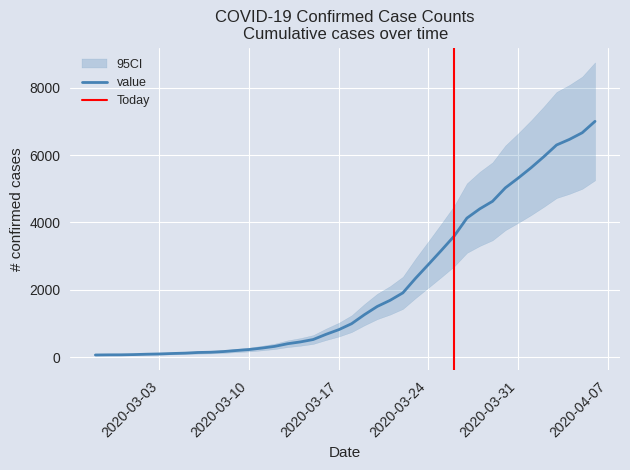

Which has a higher value, 2020-03-23 or 2020-04-06?

2020-04-06